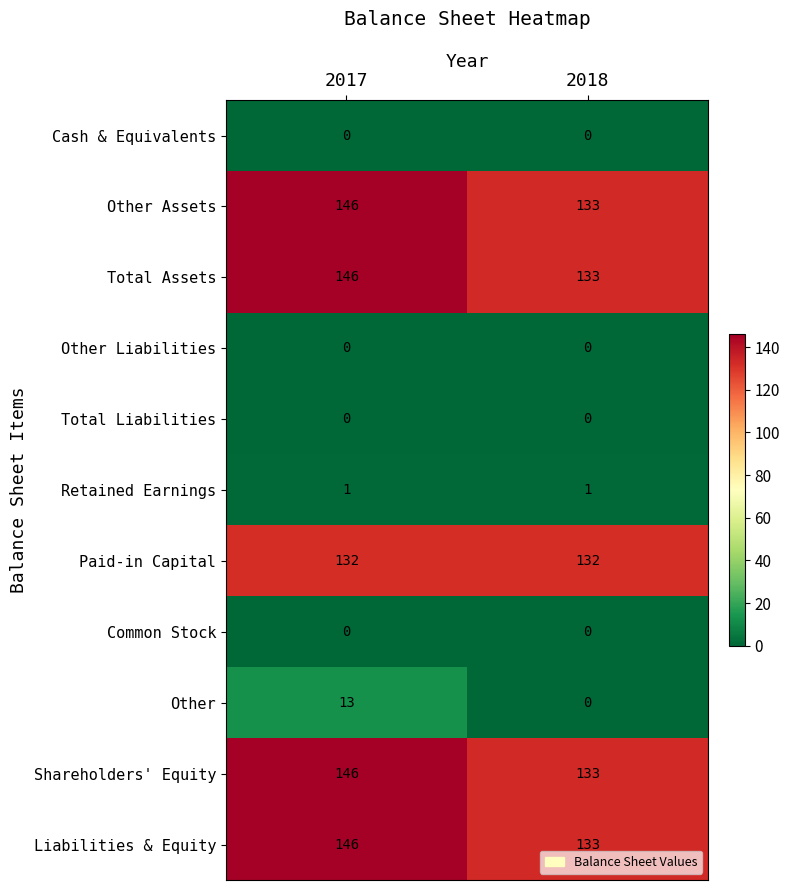

What is the difference between the highest and lowest values at 2018?

133